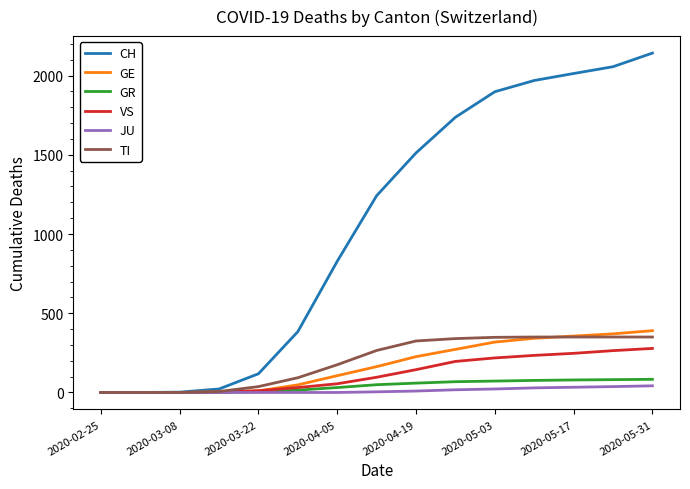

Which series has the largest total across all categories?

CH